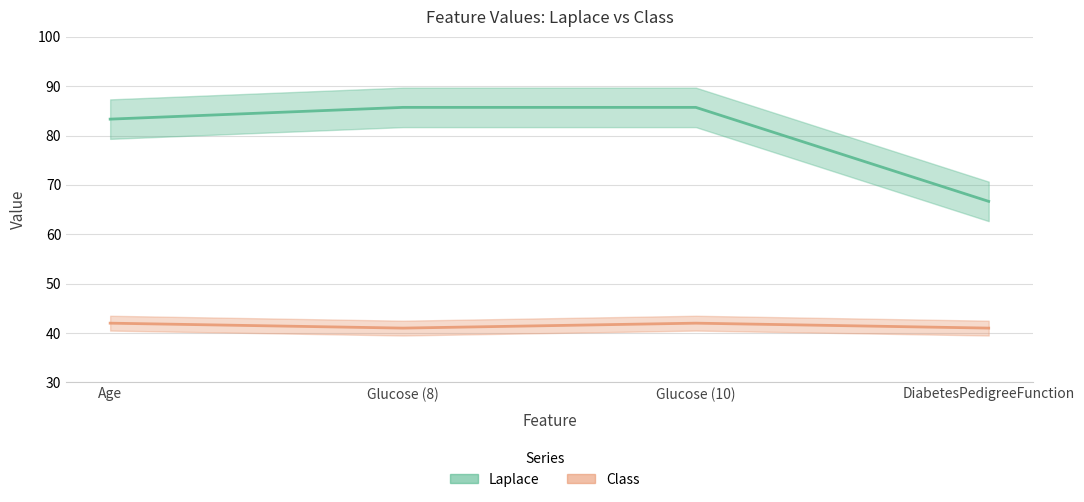

Where is Class nearest to the value 41?

Glucose (8)